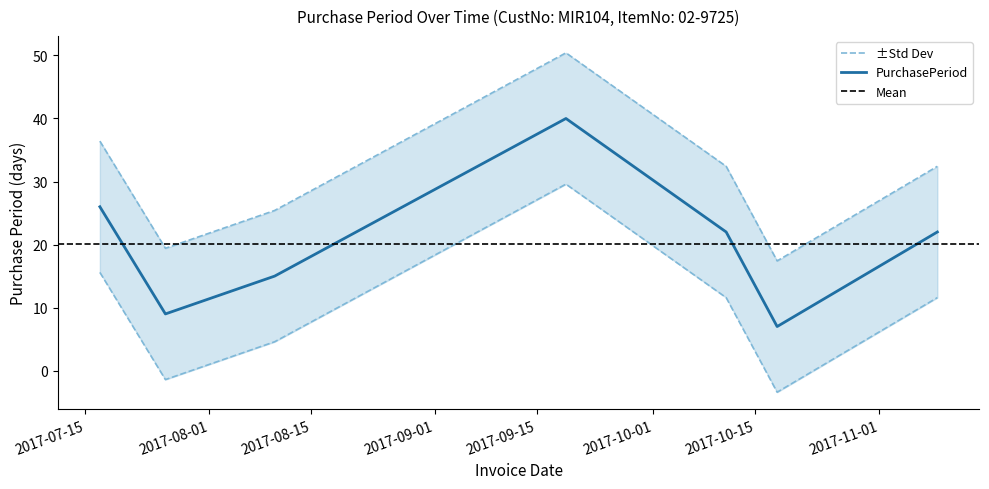

The value at 2017-08-10 is 44.4. True or false?

False